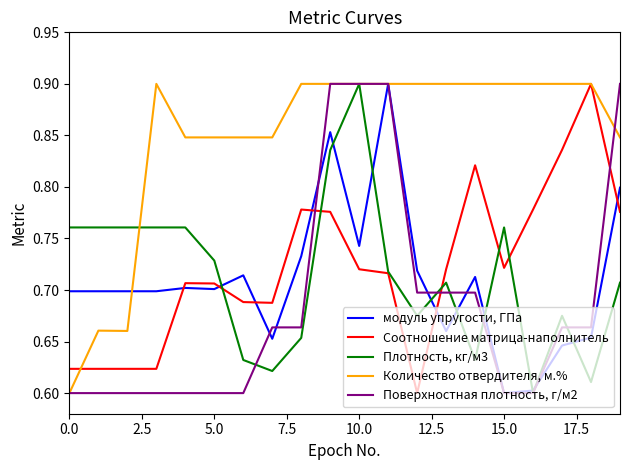

Which series has the largest total across all categories?

Количество отвердителя, м.%